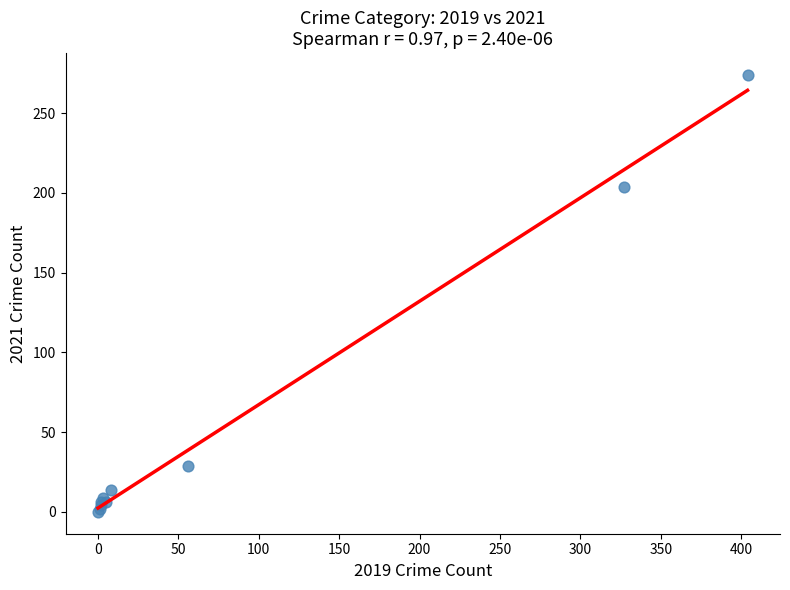

What Y value in the scatter plot is closest to 137?

204